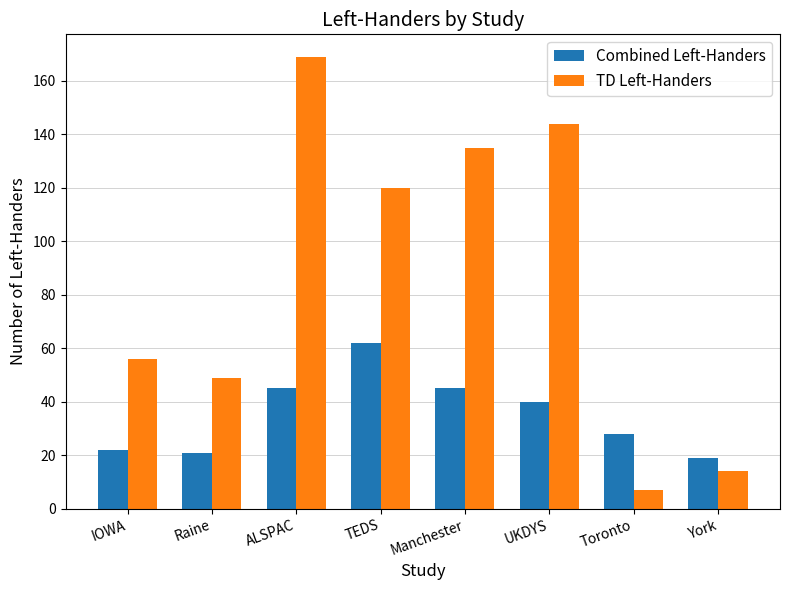

Reading left to right, what are all the values shown in this chart?

Combined Left-Handers: 22	21	45	62	45	40	28	19
TD Left-Handers: 56	49	169	120	135	144	7	14